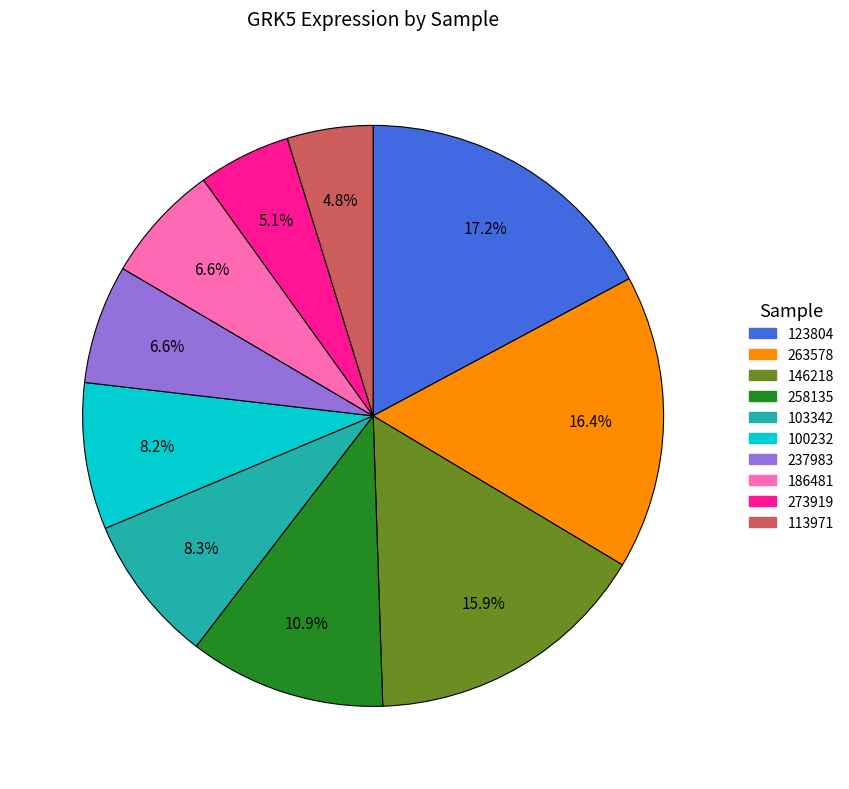

Is there any slice that represents more than half of the pie?

No